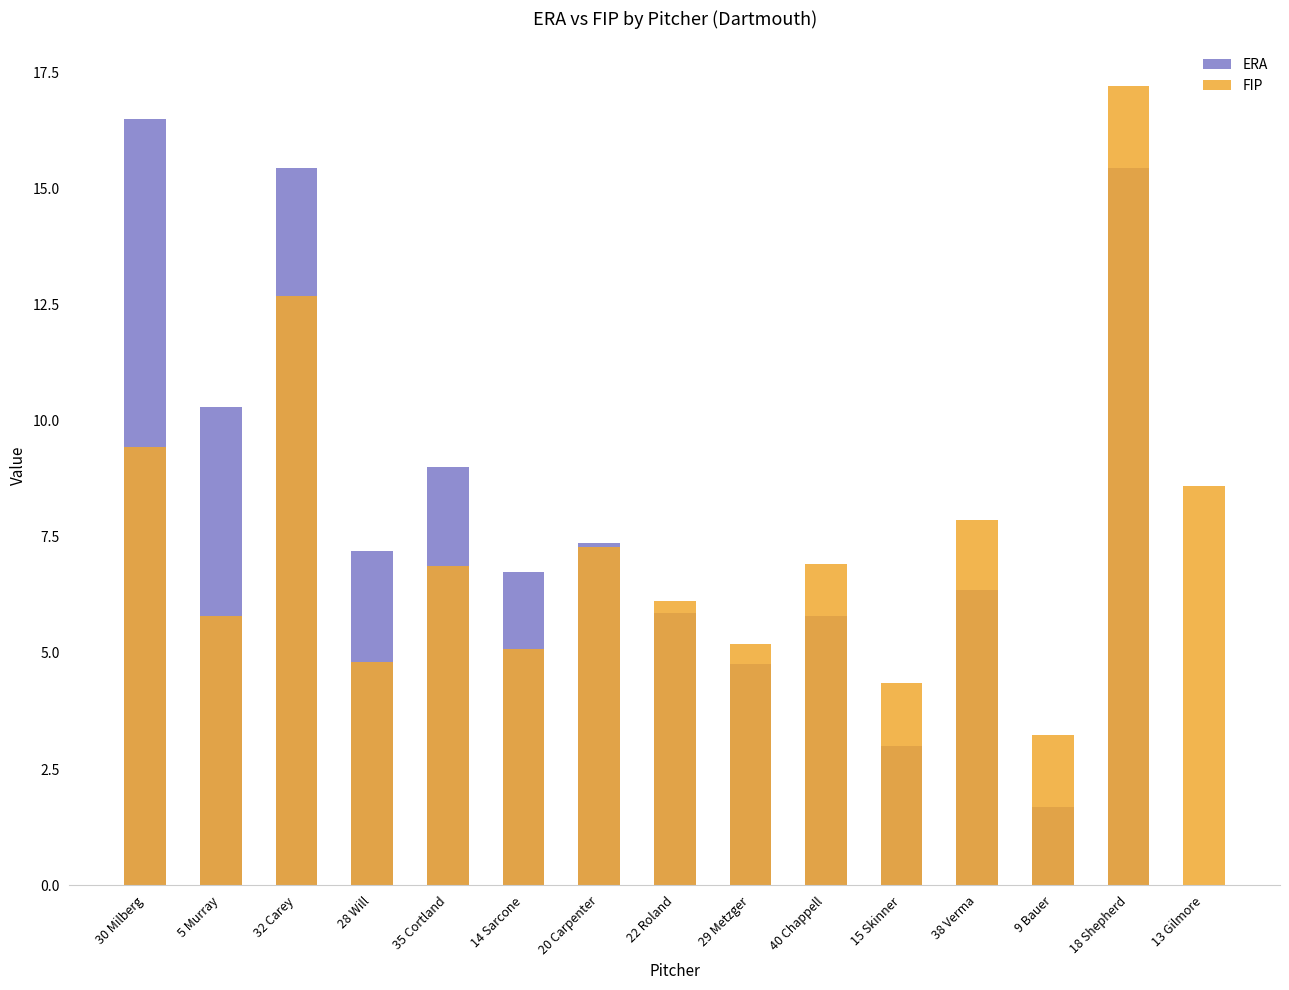

What is the sum of the ERA values at 9 Bauer and 22 Roland?

7.6